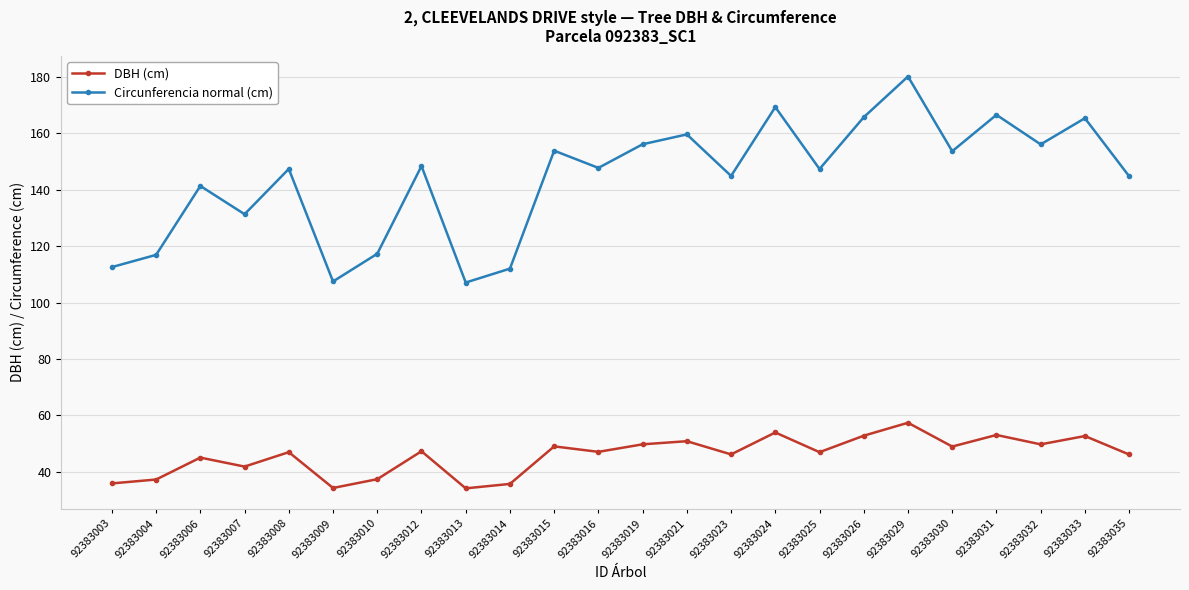

How many interior local valleys does the DBH (cm) series have?

8